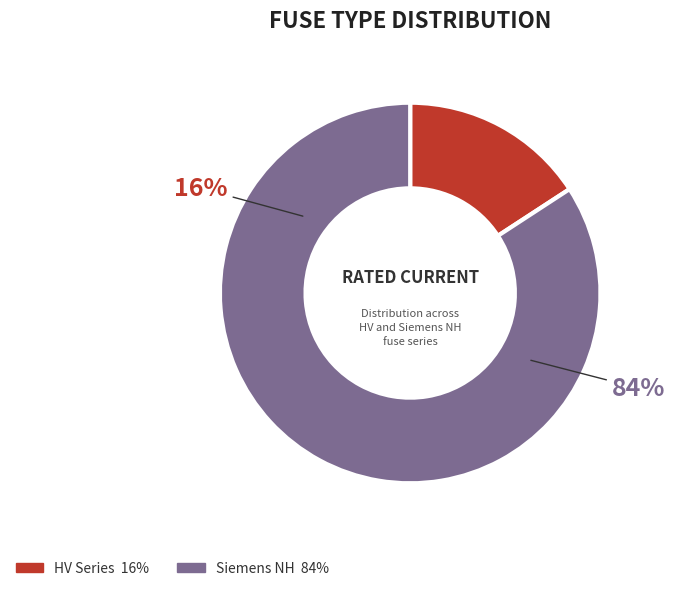

True or false: HV 200A accounts for 16% of the total.

False